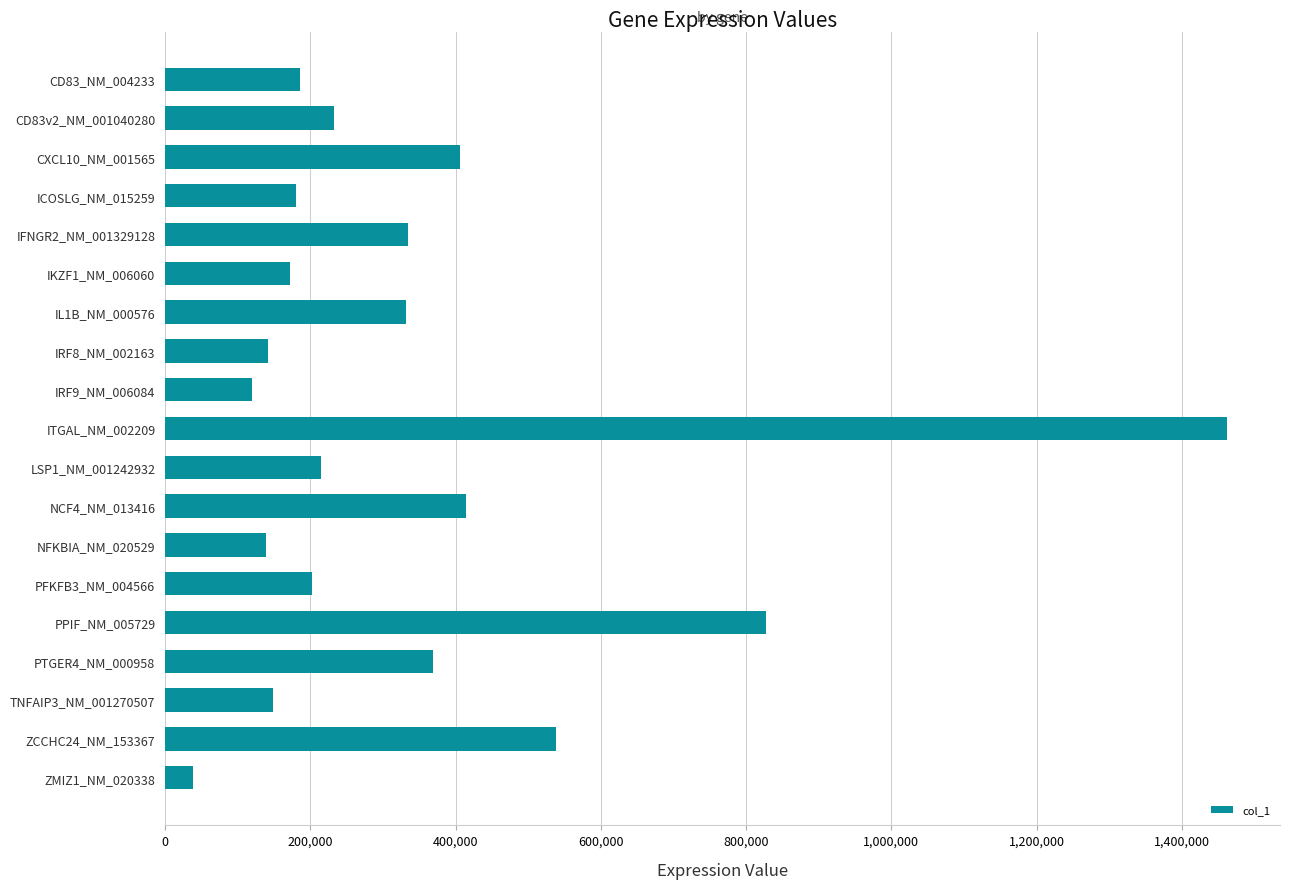

True or false: the data shows 214083 at LSP1_NM_001242932.

True